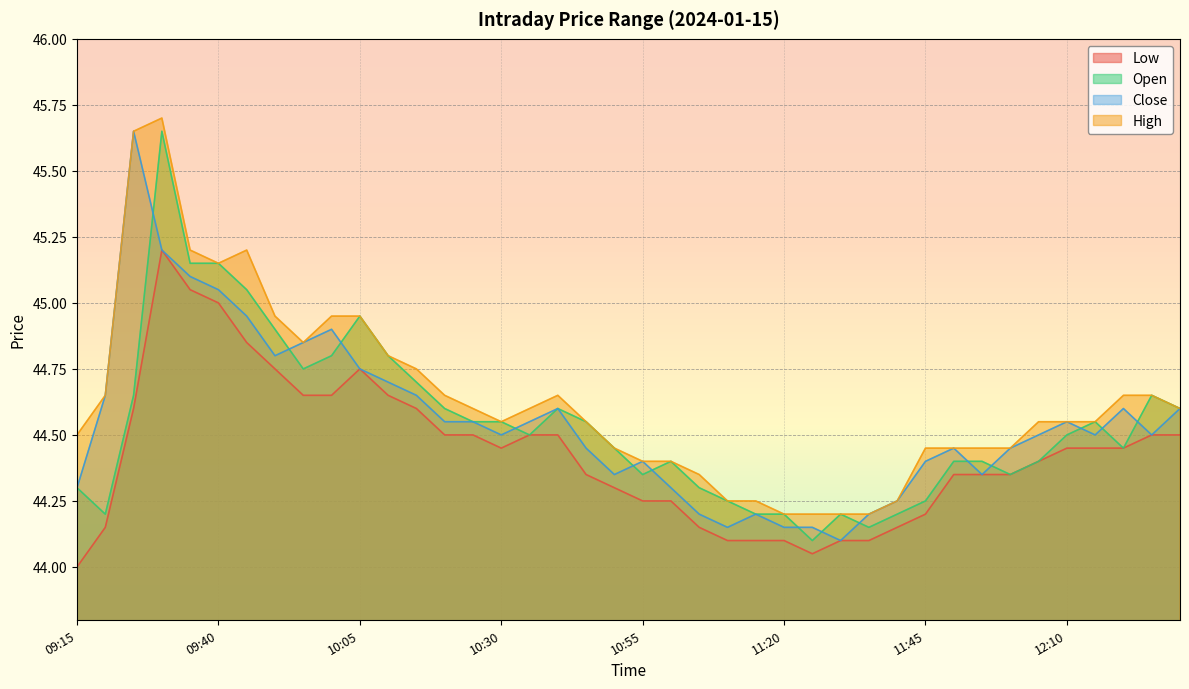

In Low, how many points are lower than both neighbors (excluding endpoints)?

2